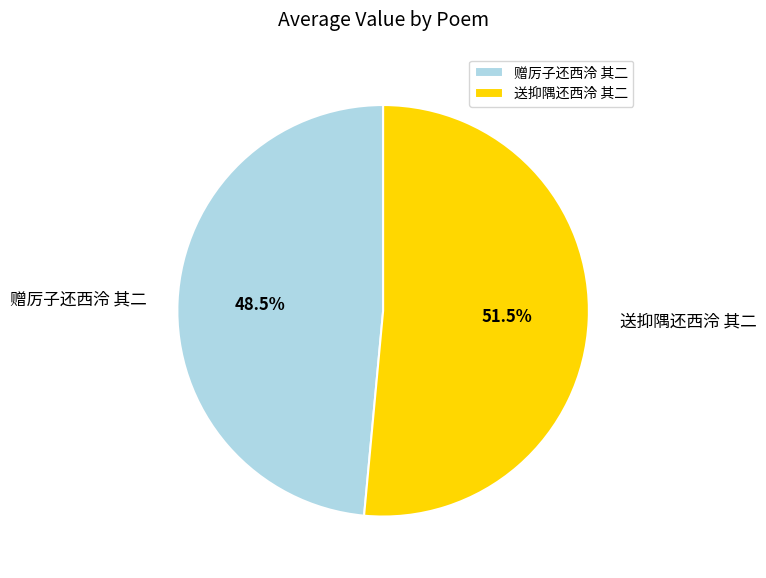

Which slice is the smallest?

赠厉子还西泠 其二